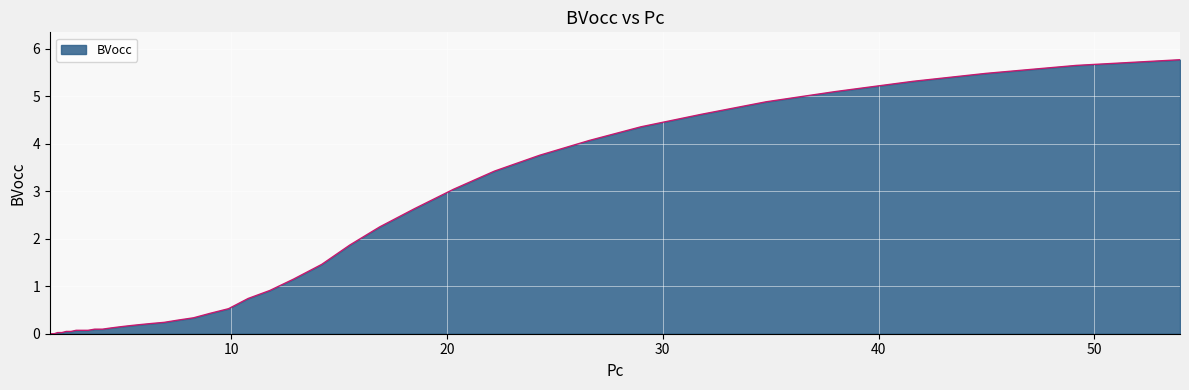

What is the maximum value shown in the chart?

5.8